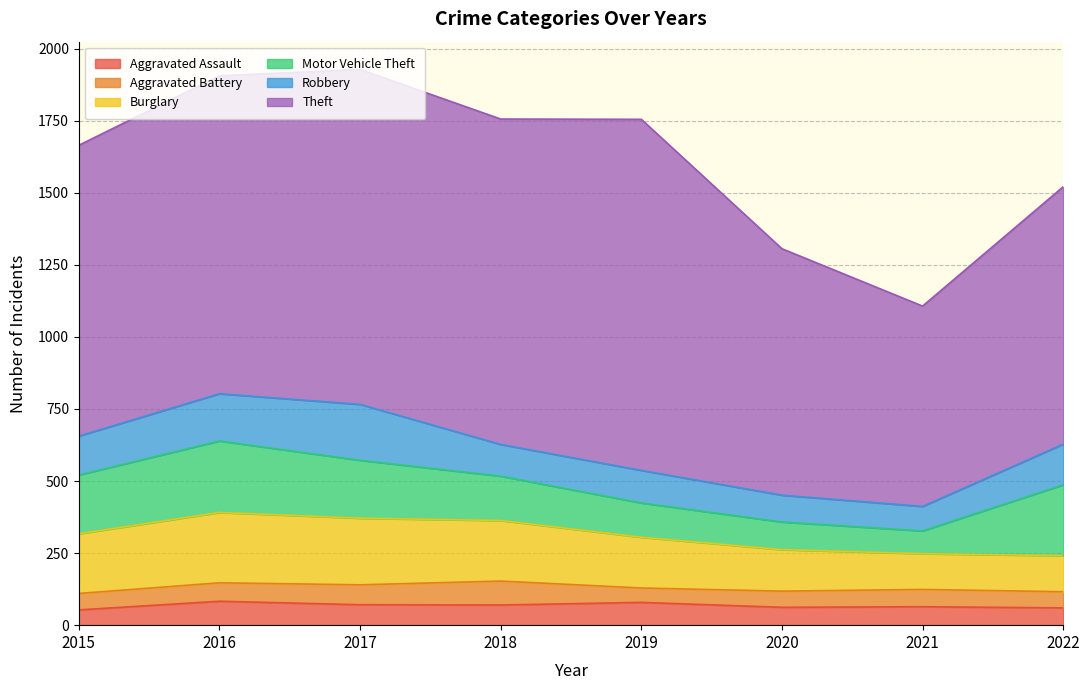

What is the highest value of the Aggravated Battery series?

83